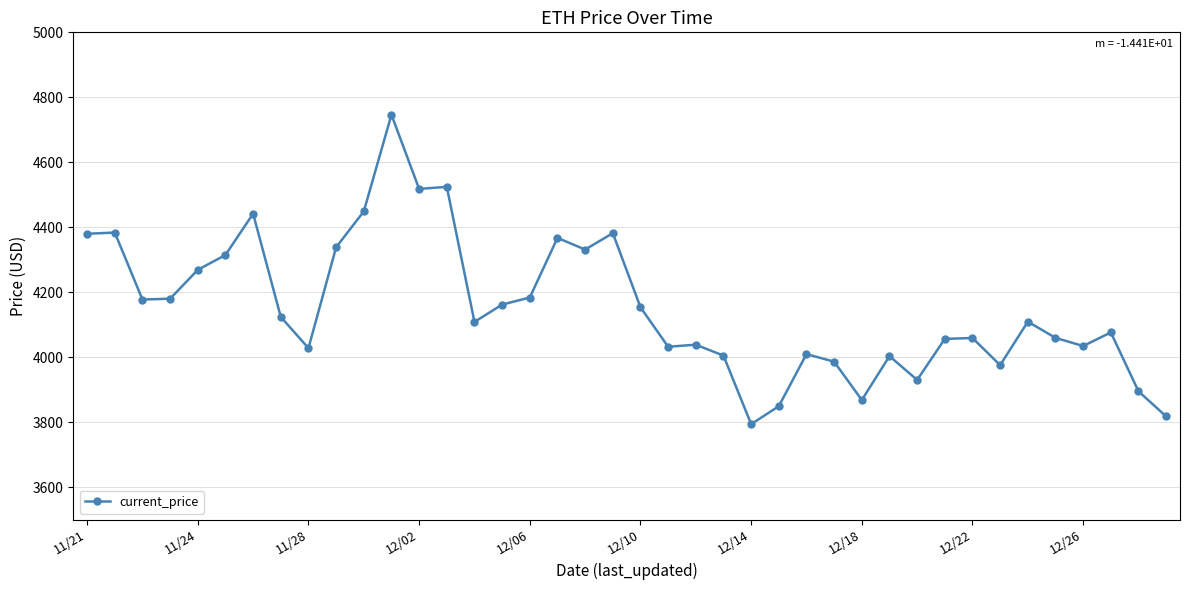

True or false: the data has more than 2 interior local peaks.

True